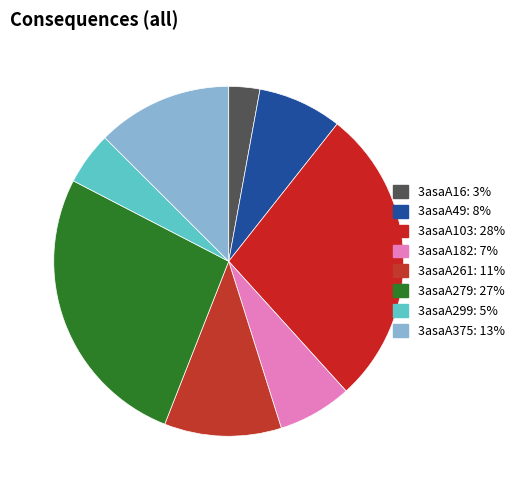

To the nearest percent, what portion does 3asaA103 represent?

28%